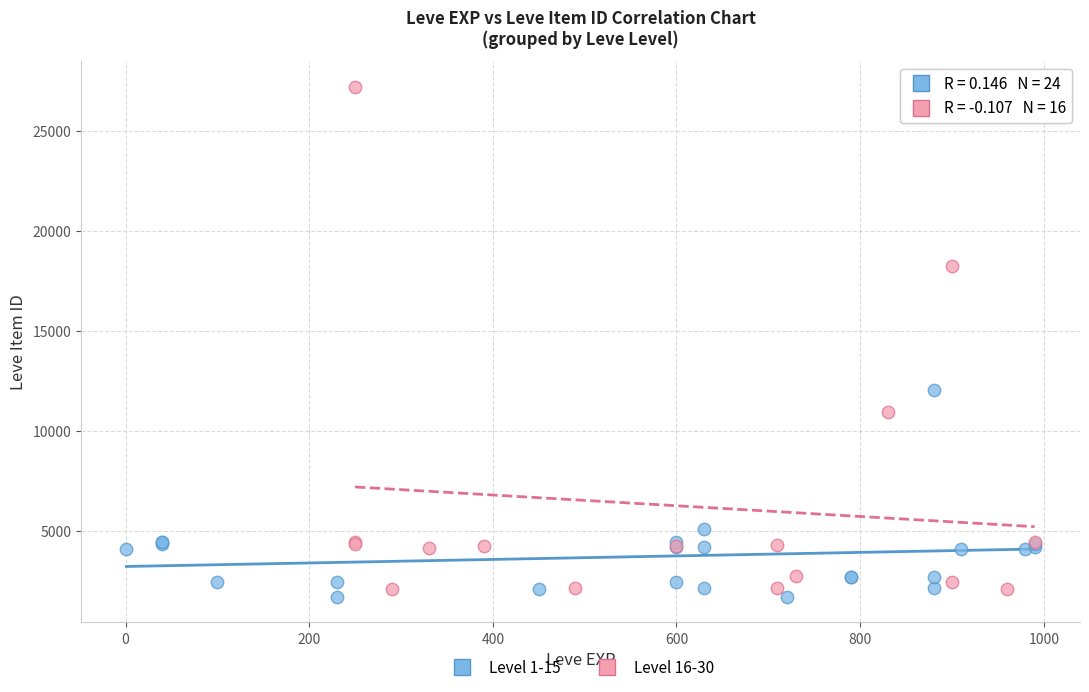

Which series contains the highest Y value?

Level 16-30